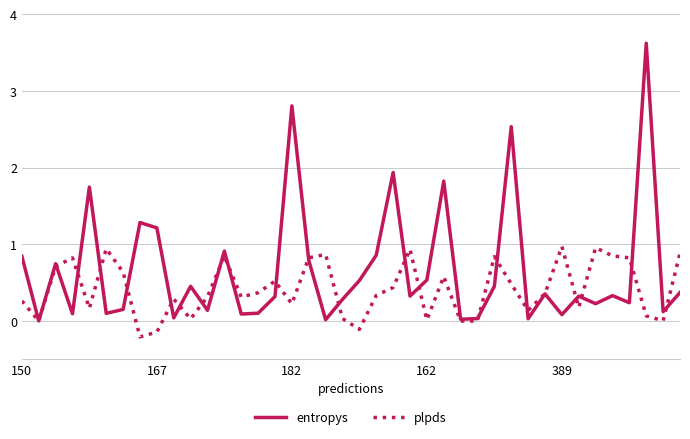

Does the chart display data point markers on the line(s)?

No